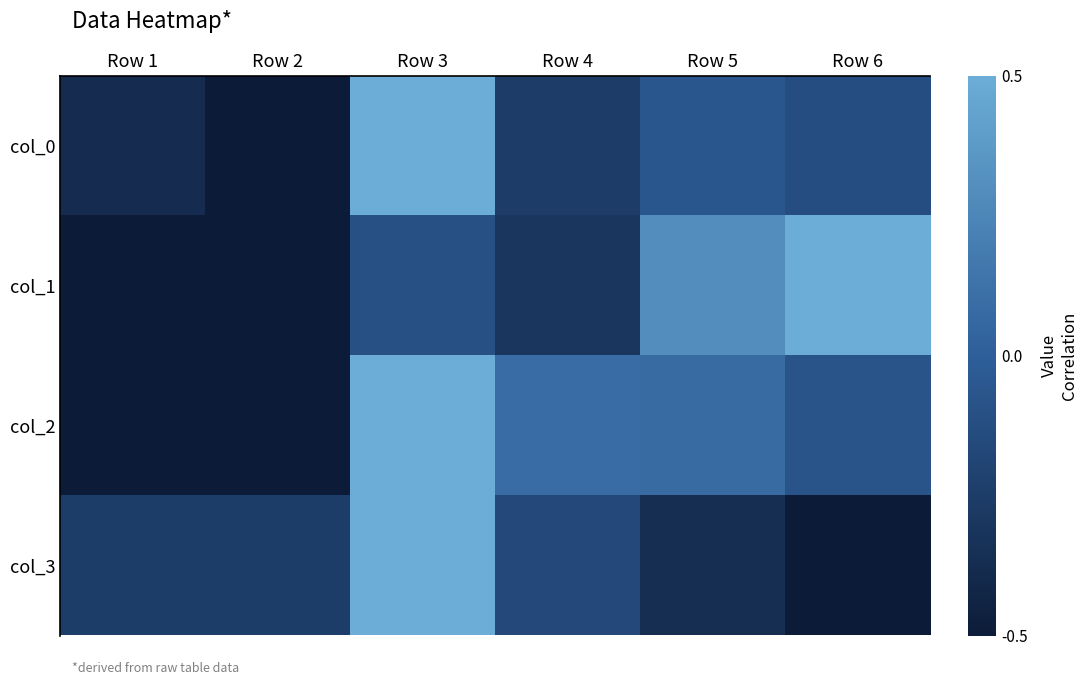

Reading left to right, transcribe all the data shown in this chart.

col_0: Row 1=-0.8	Row 2=-1.0	Row 3=1.0	Row 4=-0.5	Row 5=-0.1	Row 6=-0.2
col_1: Row 1=-1.0	Row 2=-1.0	Row 3=-0.2	Row 4=-0.6	Row 5=0.6	Row 6=1.0
col_2: Row 1=-1.0	Row 2=-1.0	Row 3=1.0	Row 4=0.2	Row 5=0.2	Row 6=-0.2
col_3: Row 1=-0.5	Row 2=-0.5	Row 3=1.0	Row 4=-0.3	Row 5=-0.7	Row 6=-1.0